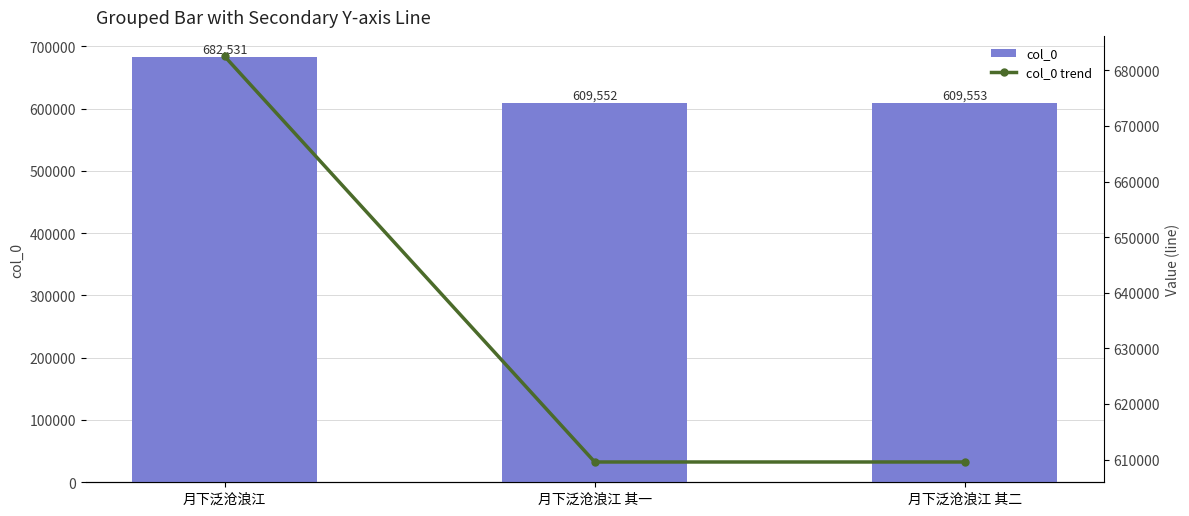

How many groups of bars are there?

3